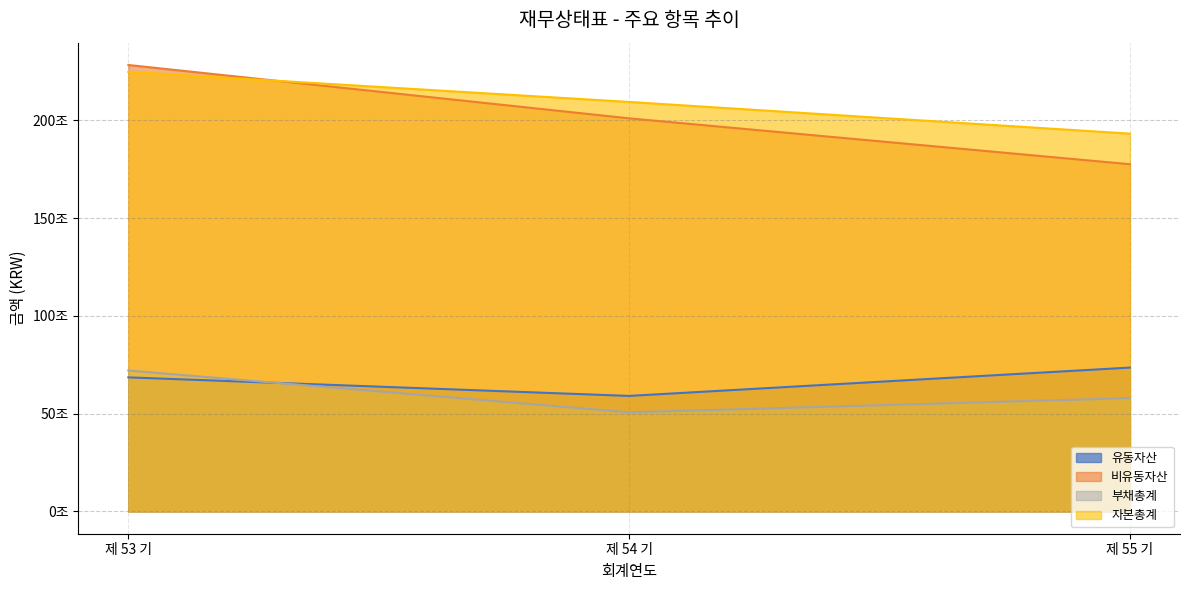

What is the minimum value shown in the chart?

50667559000000